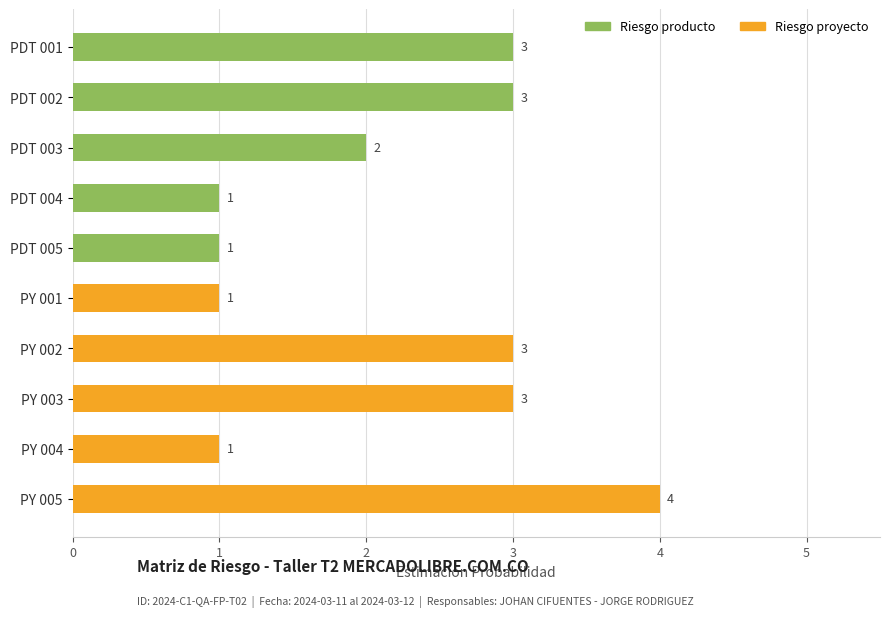

What is the highest value of the Riesgo producto series?

3